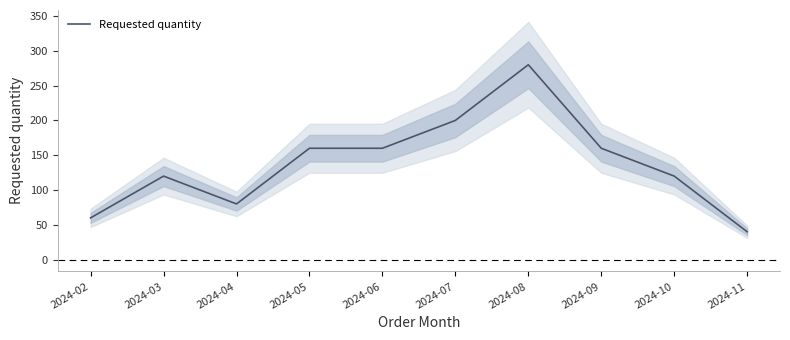

Does the chart have visible grid lines?

No